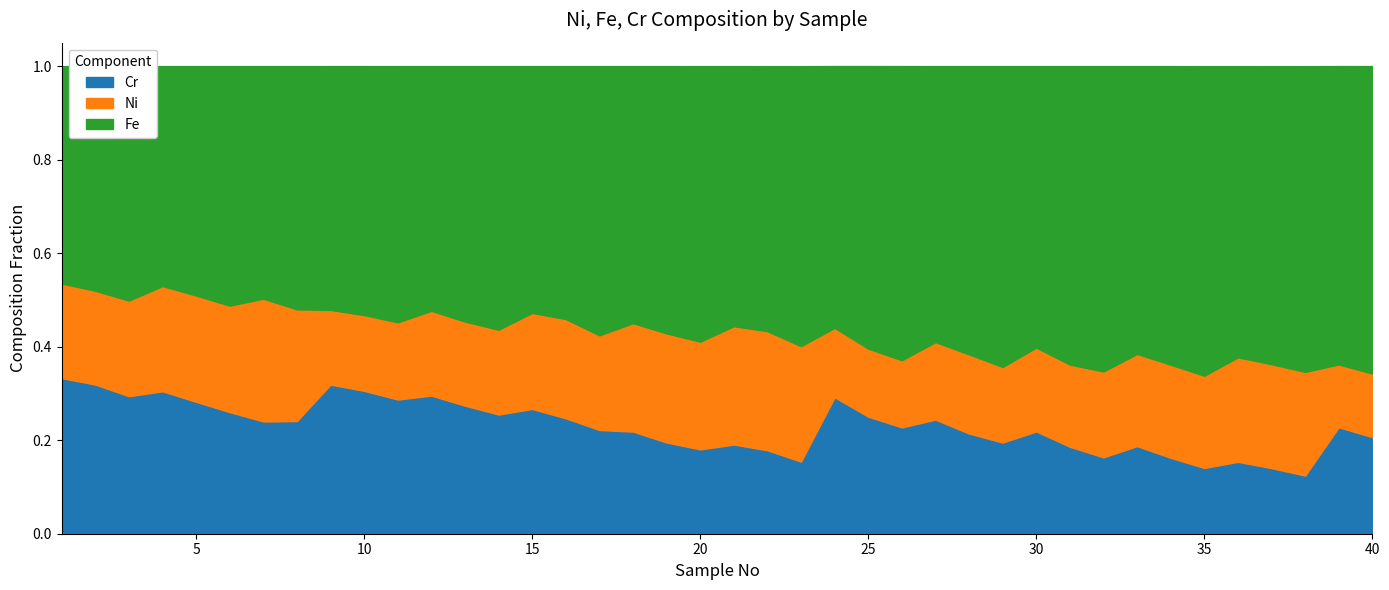

Which series has the largest total across all categories?

Fe